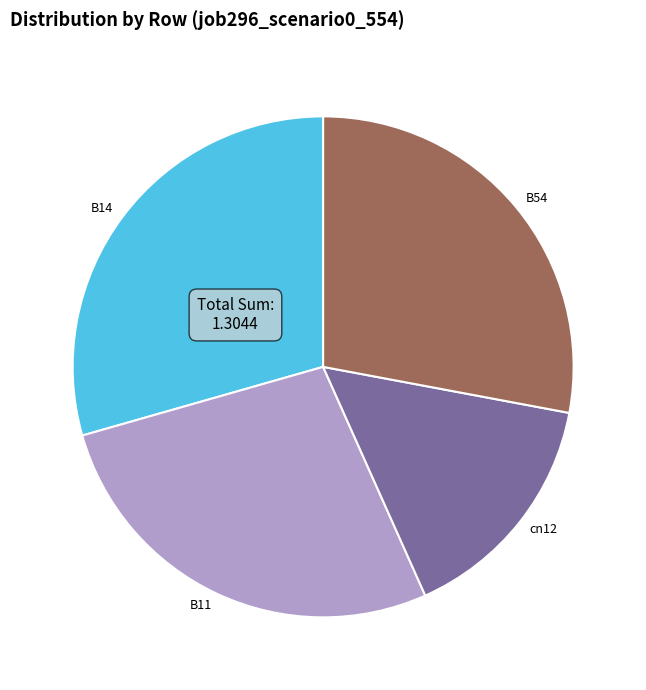

Is B14 the majority of the pie?

No